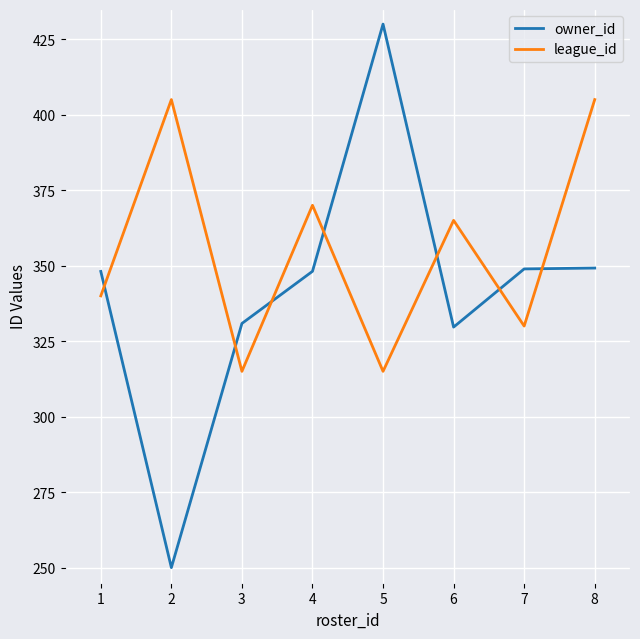

What value does the owner_id series have at 1?

348.1